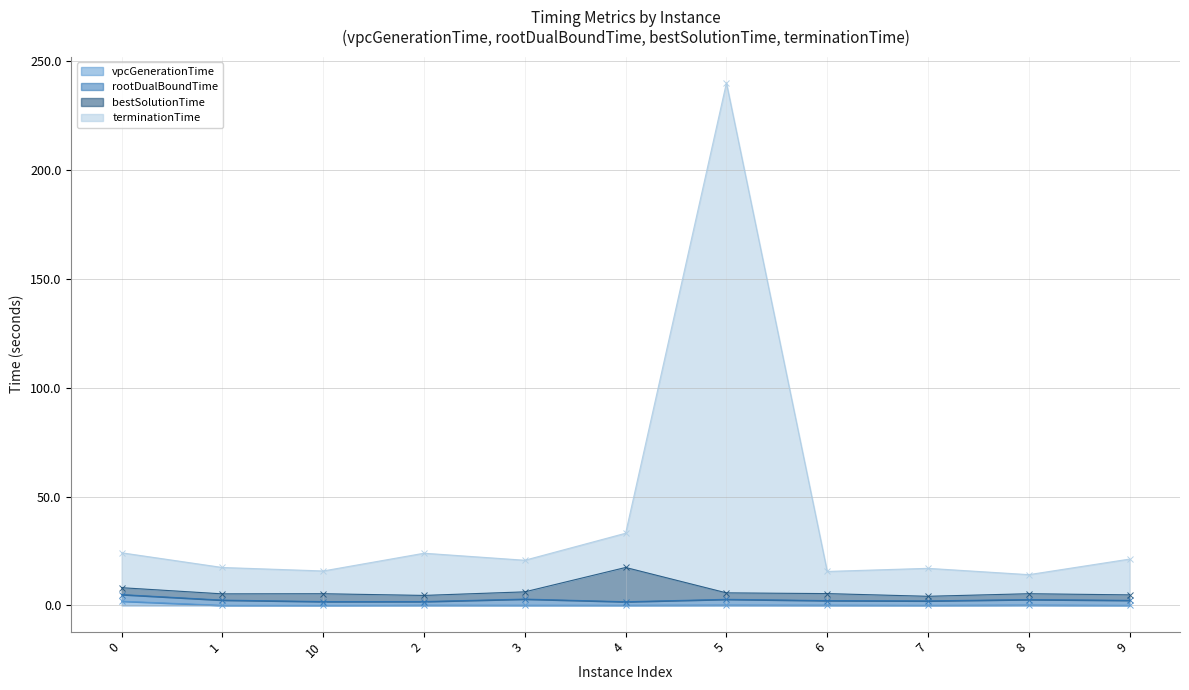

True or false: terminationTime has a value of 21.4 at 6.

False